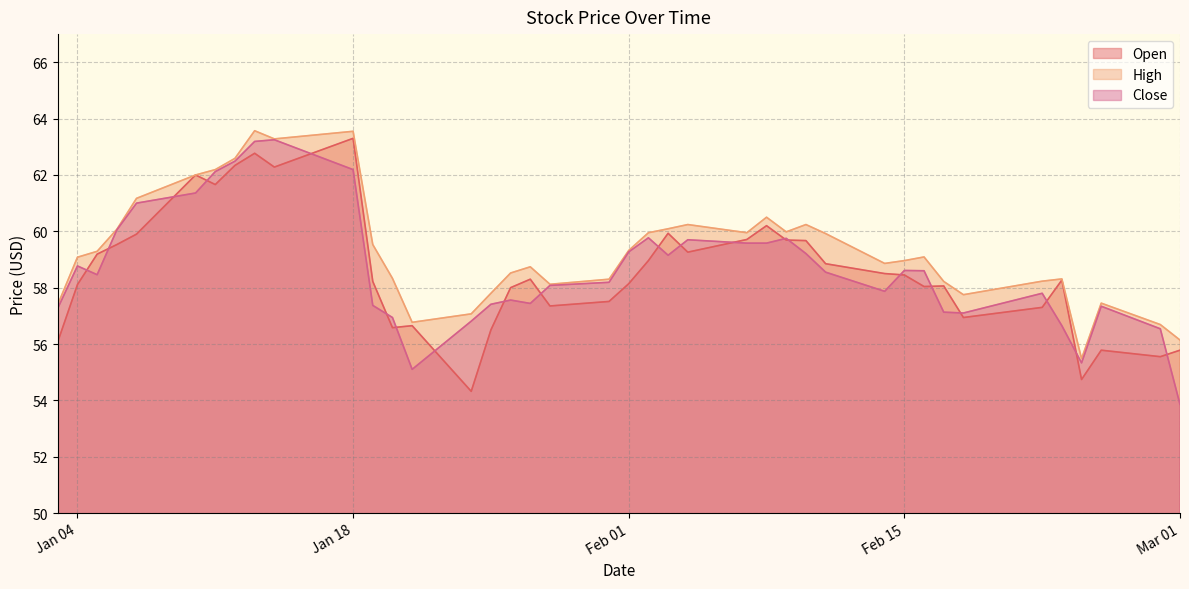

Rank the series by their maximum value, from highest to lowest.

High, Open, Close